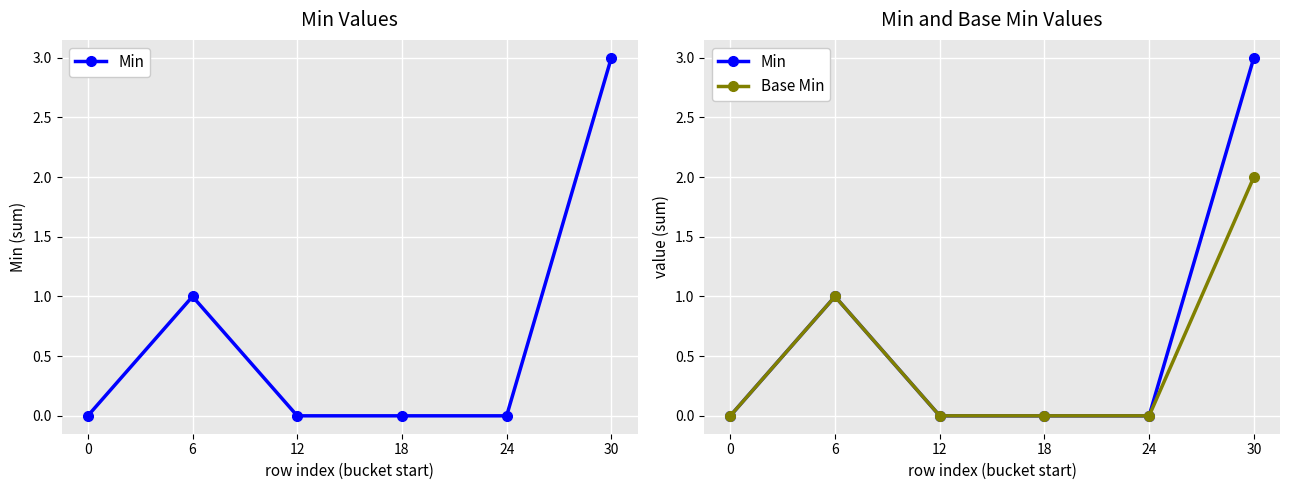

What is the sum of the Base Min values at 6 and 24?

1